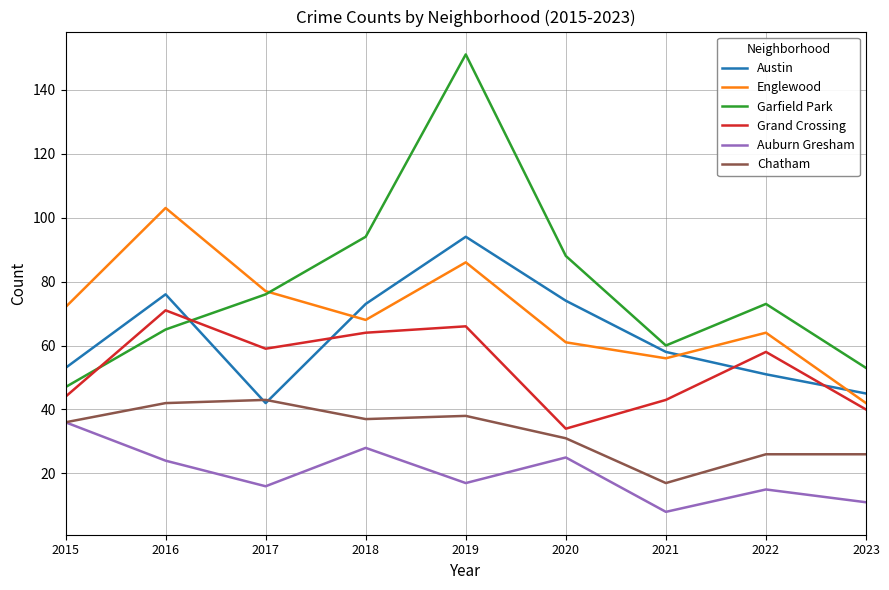

What is the greatest value displayed?

151